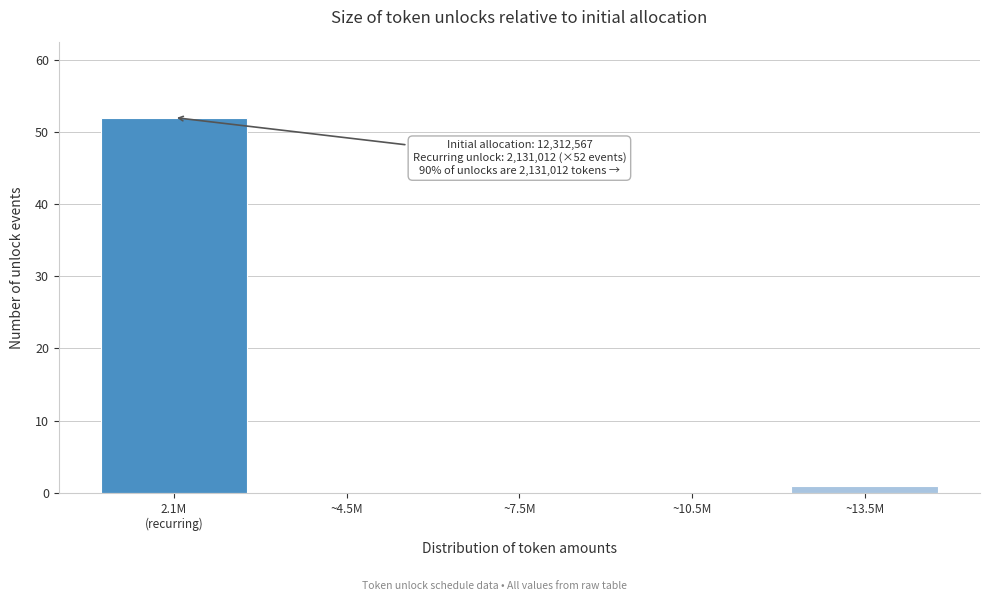

What is the sum of all values?

53